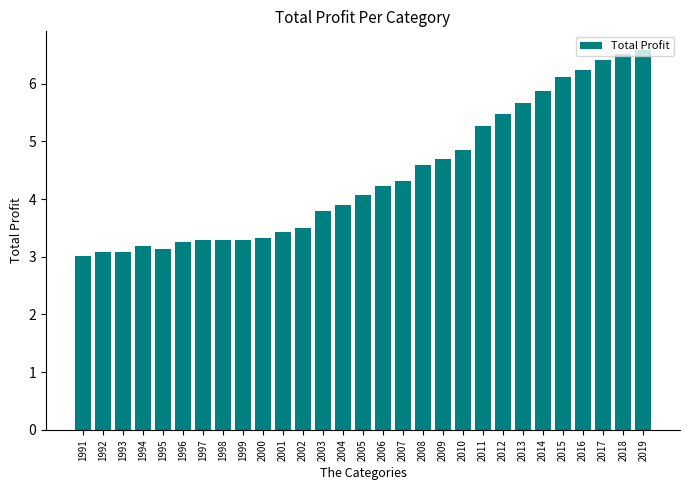

The value at 2016 is 6.2. True or false?

True